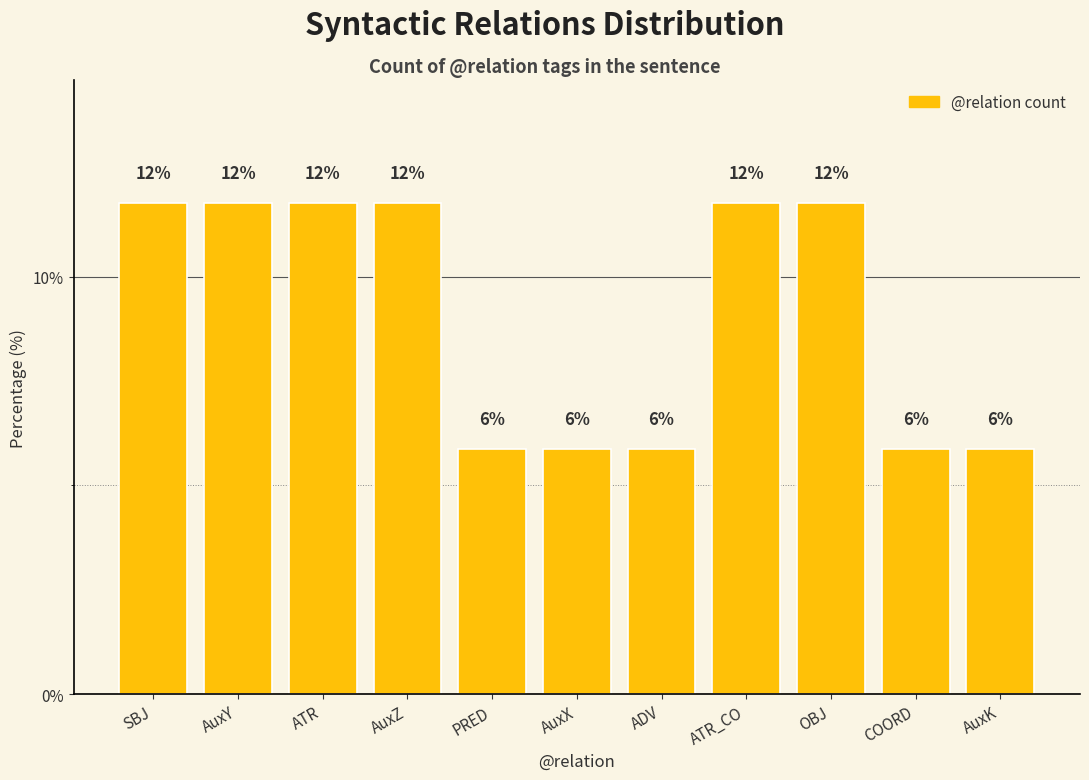

Is it true that the value at AuxX is 2.7?

False